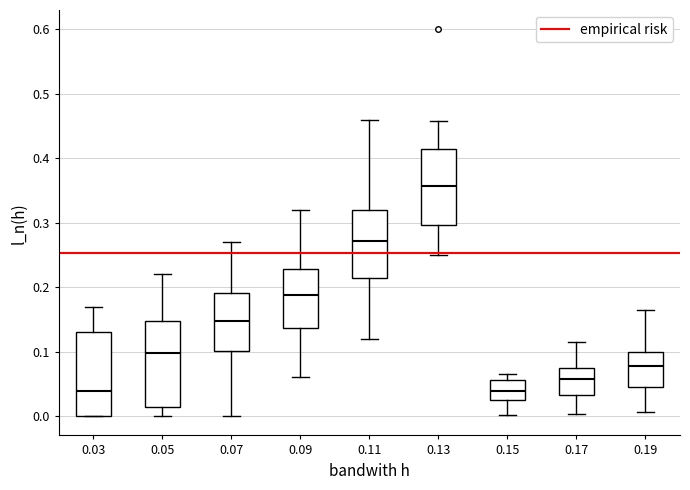

Reading left to right, read every box against the y-axis: the position of its median line, the range the box covers, and the ends of its whiskers. The values are not printed on the chart, so give them approximately, as read against the axis.

0.03: median 0.04, box 0.00 to 0.13, whiskers 0.00 to 0.17
0.05: median 0.10, box 0.01 to 0.15, whiskers 0.00 to 0.22
0.07: median 0.15, box 0.10 to 0.19, whiskers 0.00 to 0.27
0.09: median 0.19, box 0.14 to 0.23, whiskers 0.06 to 0.32
0.11: median 0.27, box 0.21 to 0.32, whiskers 0.12 to 0.46
0.13: median 0.36, box 0.30 to 0.41, whiskers 0.25 to 0.46
0.15: median 0.04, box 0.02 to 0.06, whiskers 0.00 to 0.07
0.17: median 0.06, box 0.03 to 0.07, whiskers 0.00 to 0.11
0.19: median 0.08, box 0.05 to 0.10, whiskers 0.01 to 0.16